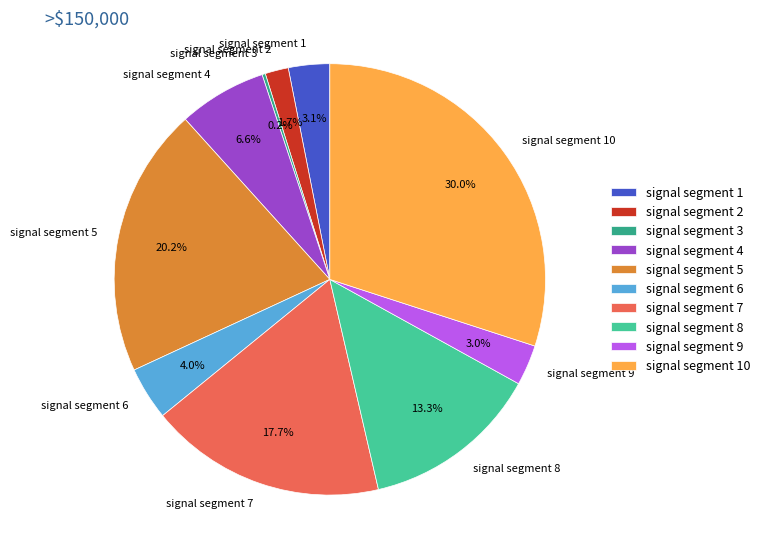

What is the largest slice in the pie chart?

signal segment 10